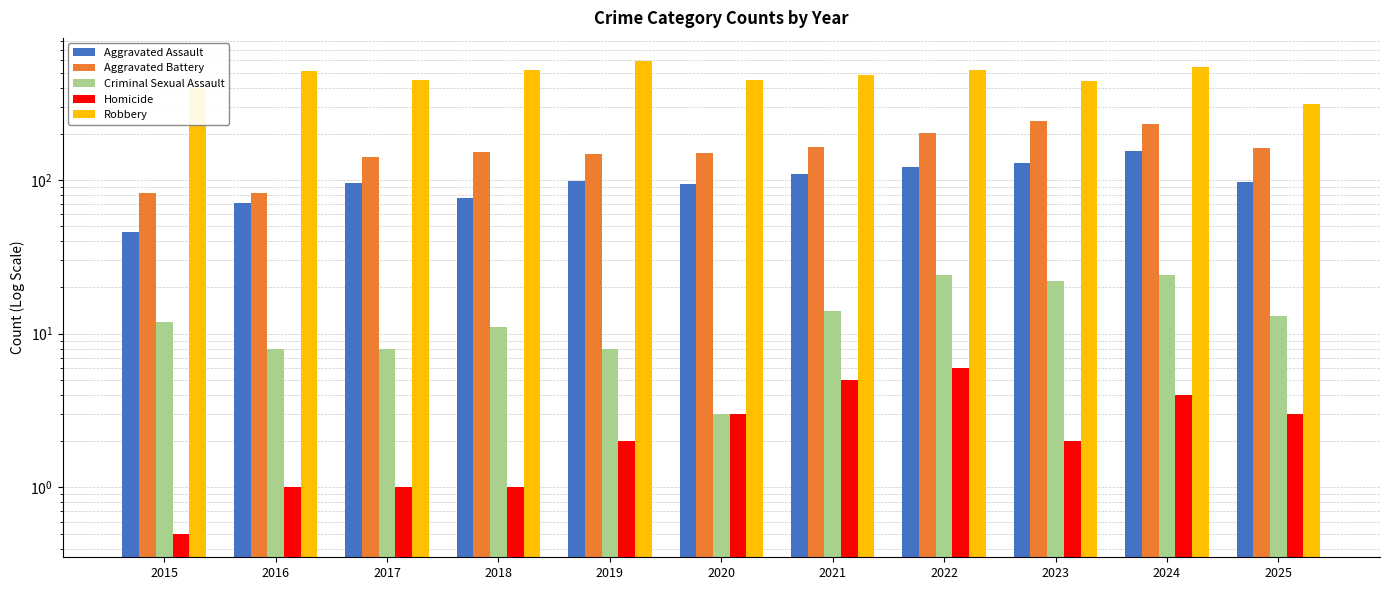

What is the difference between the maximum and minimum values in the Criminal Sexual Assault series?

21.0